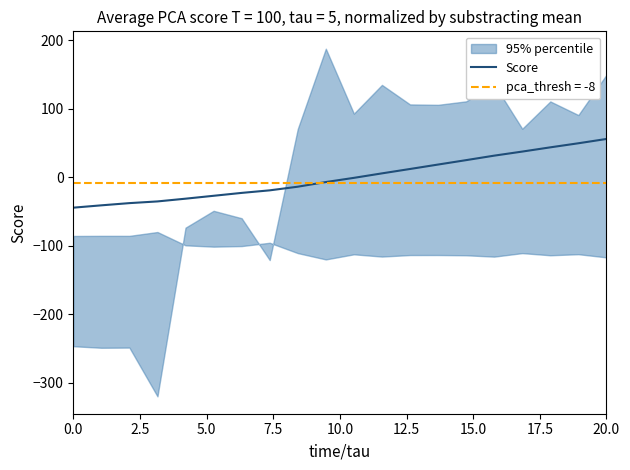

What is the maximum value for Score?

56.0